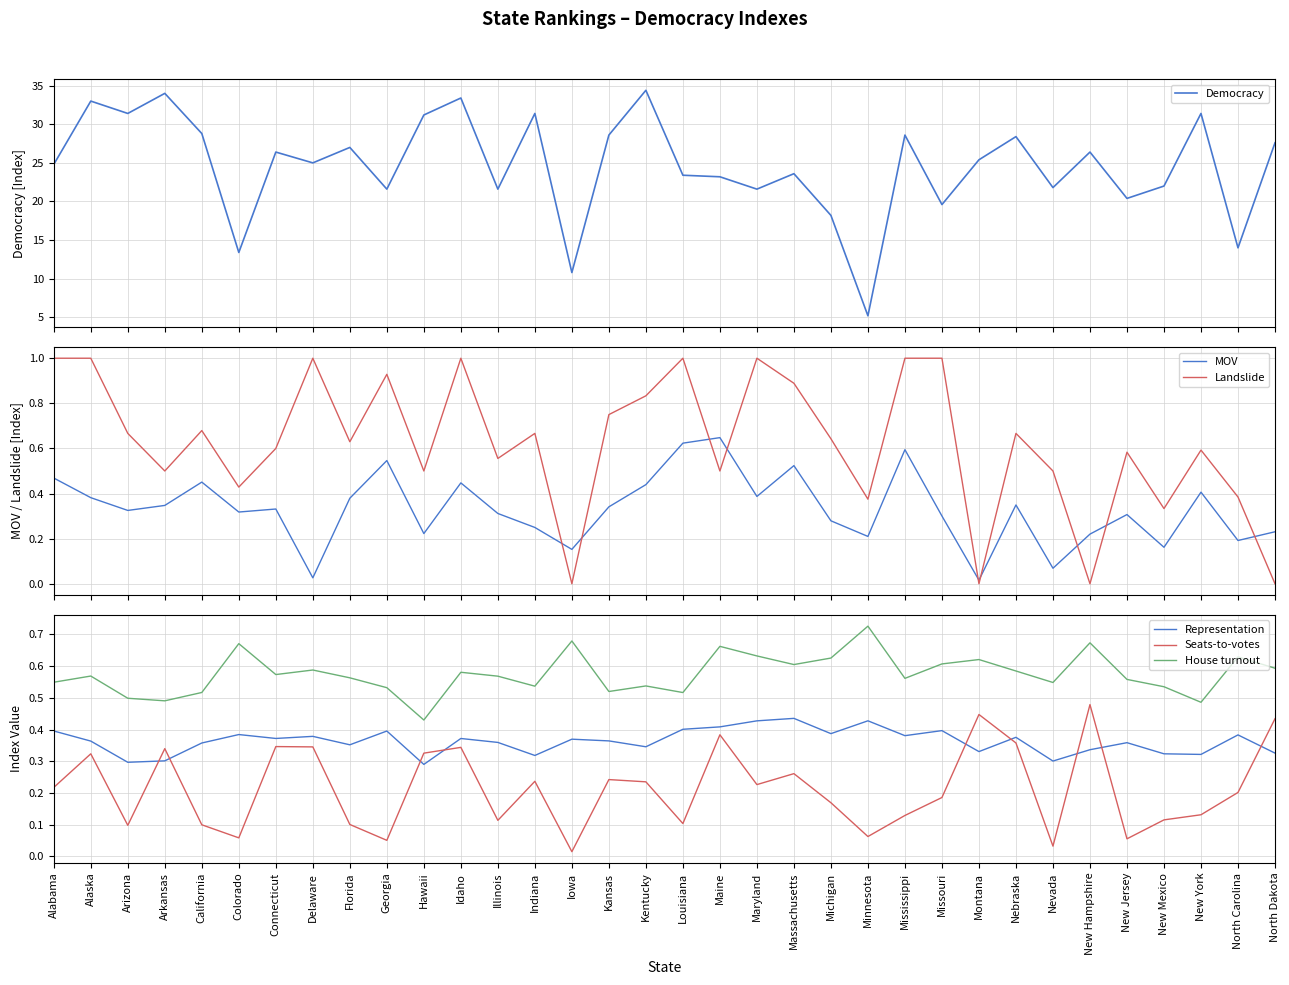

True or false: Democracy and Seats-to-votes intersect in this chart.

False